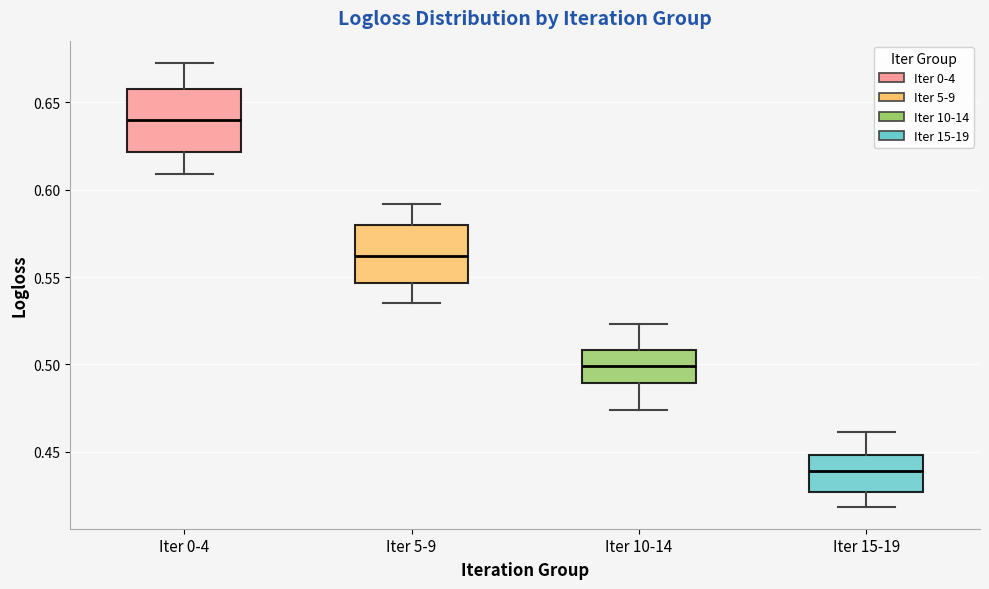

Reading left to right, read every box against the y-axis: the position of its median line, the range the box covers, and the ends of its whiskers. The values are not printed on the chart, so give them approximately, as read against the axis.

Iter 0-4: median 0.640, box 0.620 to 0.660, whiskers 0.610 to 0.675
Iter 5-9: median 0.560, box 0.545 to 0.580, whiskers 0.535 to 0.590
Iter 10-14: median 0.500, box 0.490 to 0.510, whiskers 0.475 to 0.525
Iter 15-19: median 0.440, box 0.425 to 0.450, whiskers 0.420 to 0.460